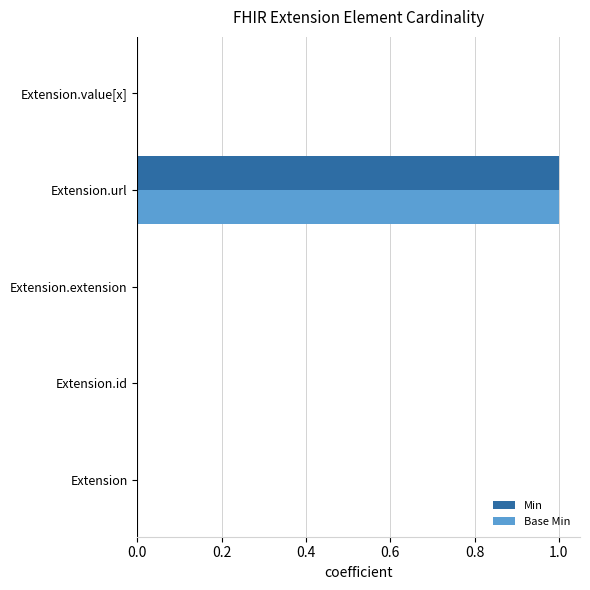

What are all the series names shown in the legend?

Min, Base Min